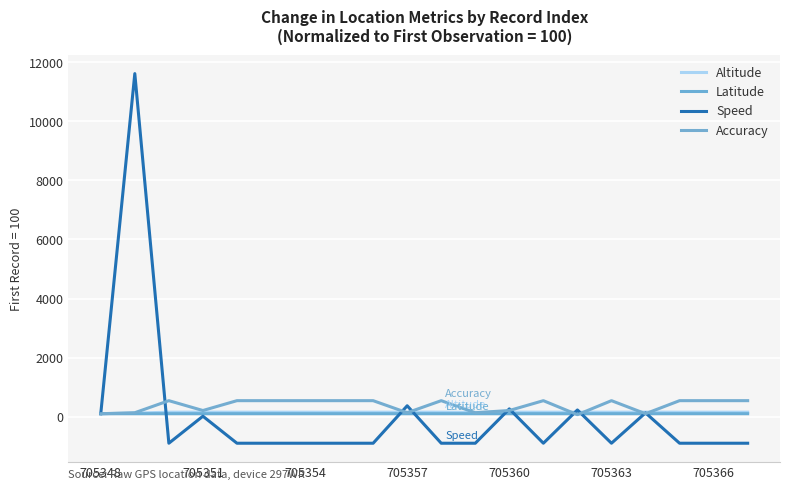

What is the lowest value of the Latitude series?

100.0